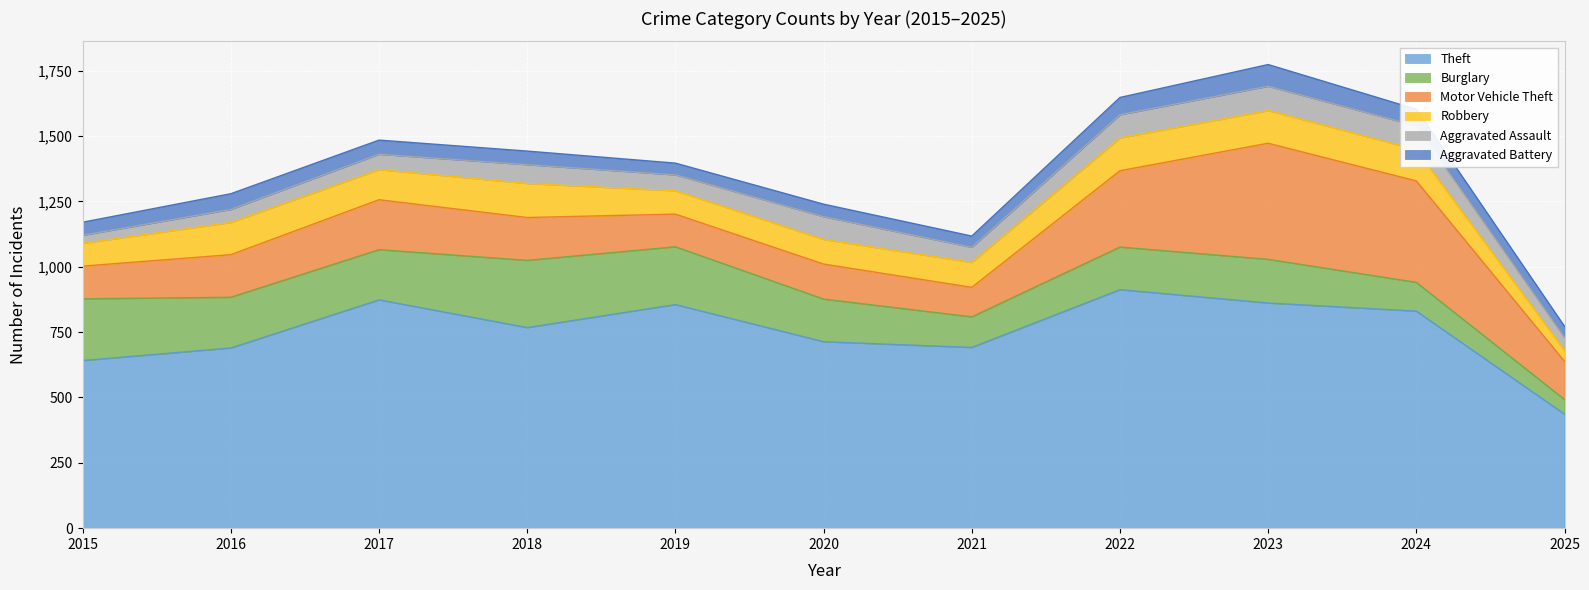

List the series in order of their peak value, lowest first.

Aggravated Battery, Aggravated Assault, Robbery, Burglary, Motor Vehicle Theft, Theft